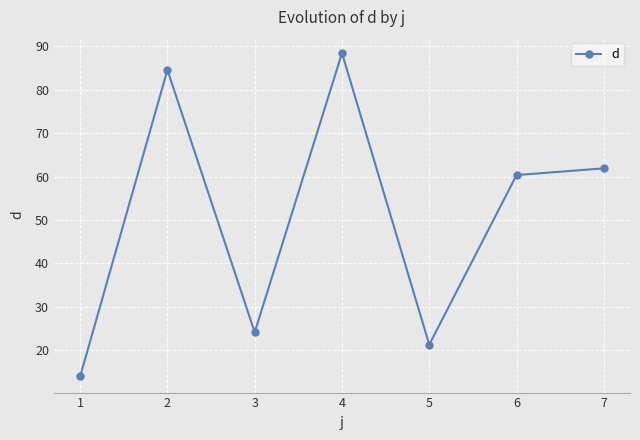

The value at 6 is 60.4. True or false?

True